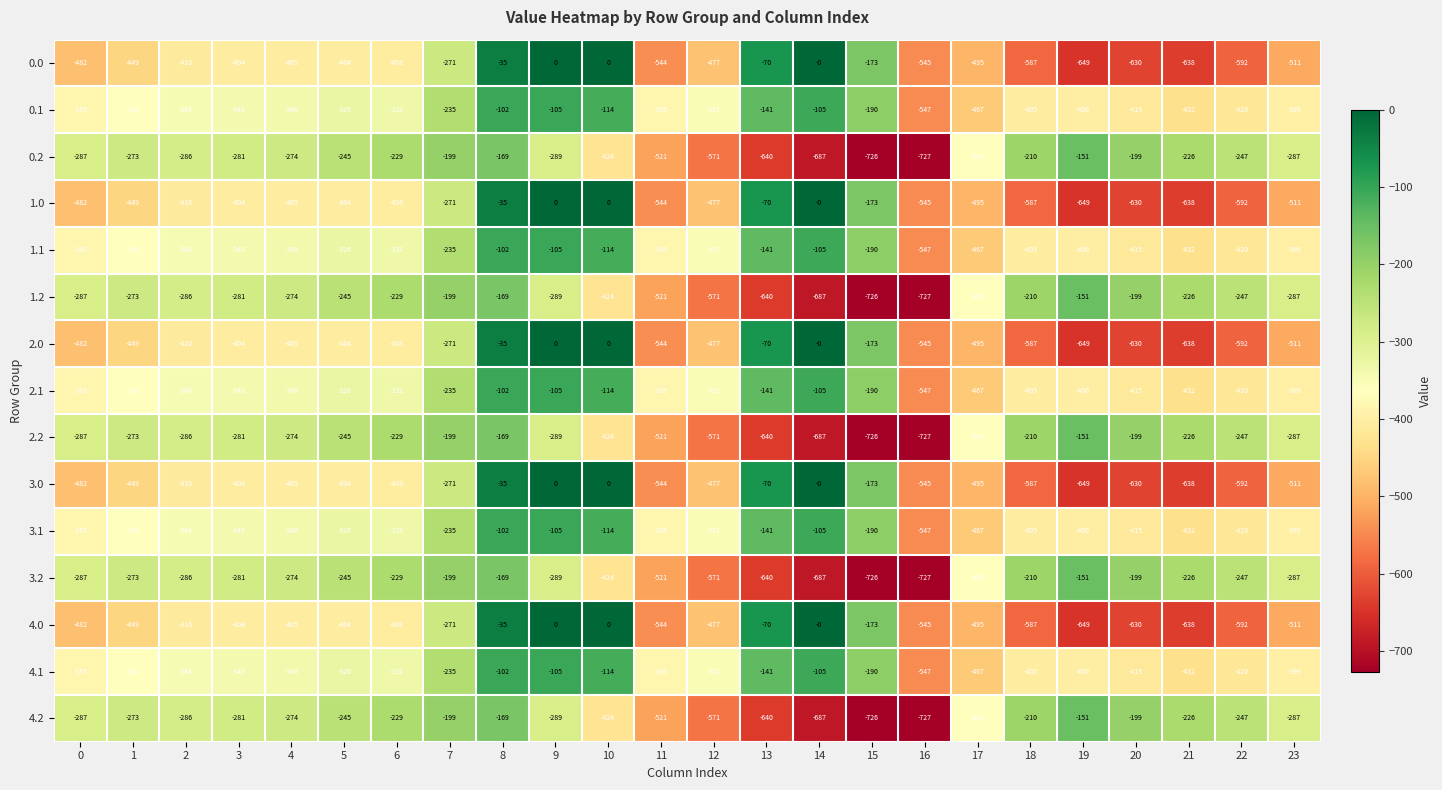

At which category is the sum across all series the highest?

8